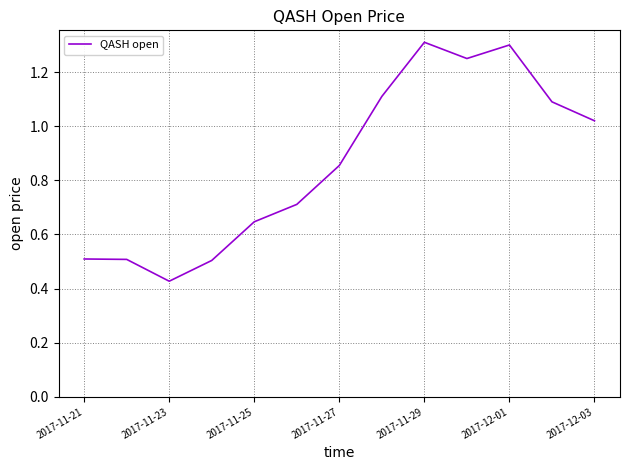

What is the greatest value displayed?

1.3